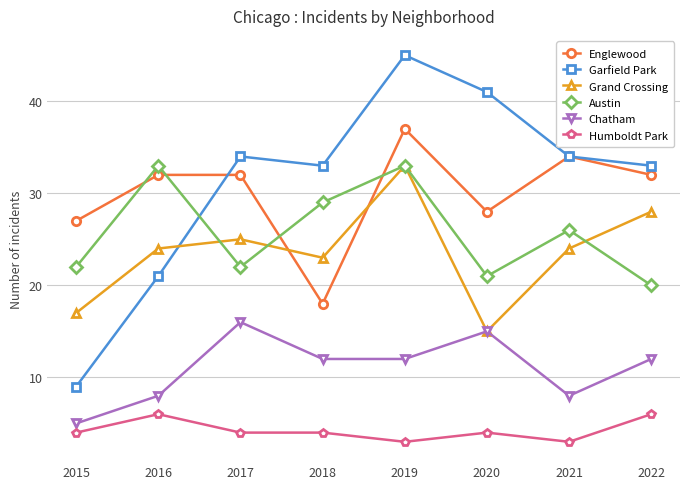

Reading right to left, list all the values displayed in this chart.

Englewood: 32	34	28	37	18	32	32	27
Garfield Park: 33	34	41	45	33	34	21	9
Grand Crossing: 28	24	15	33	23	25	24	17
Austin: 20	26	21	33	29	22	33	22
Chatham: 12	8	15	12	12	16	8	5
Humboldt Park: 6	3	4	3	4	4	6	4